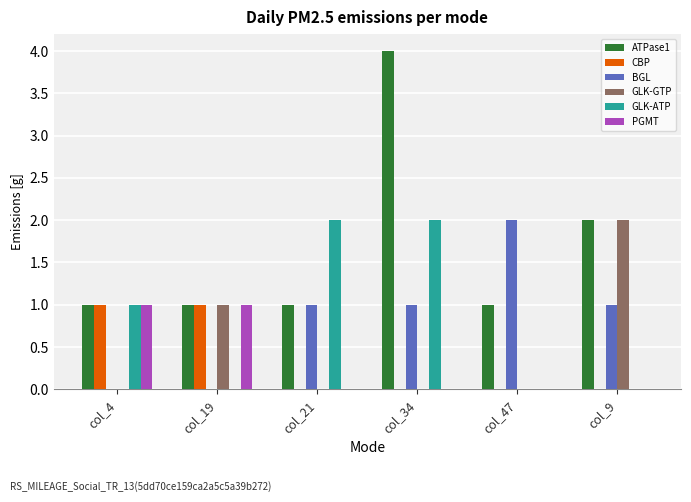

Reading right to left, transcribe all the data shown in this chart.

ATPase1: 2	1	4	1	1	1
CBP: 0	0	0	0	1	1
BGL: 1	2	1	1	0	0
GLK-GTP: 2	0	0	0	1	0
GLK-ATP: 0	0	2	2	0	1
PGMT: 0	0	0	0	1	1